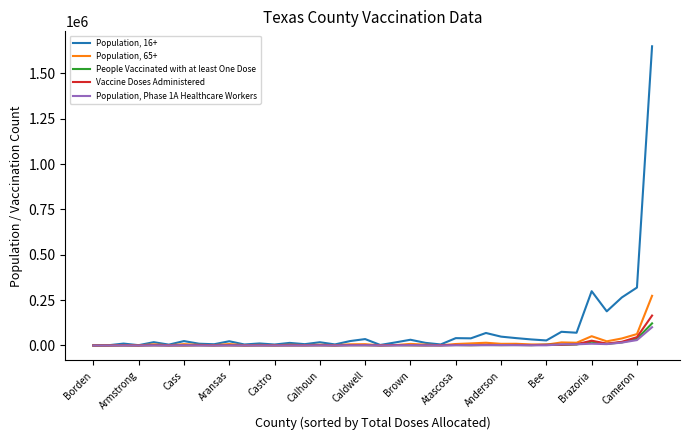

How many lines are shown in the chart?

5